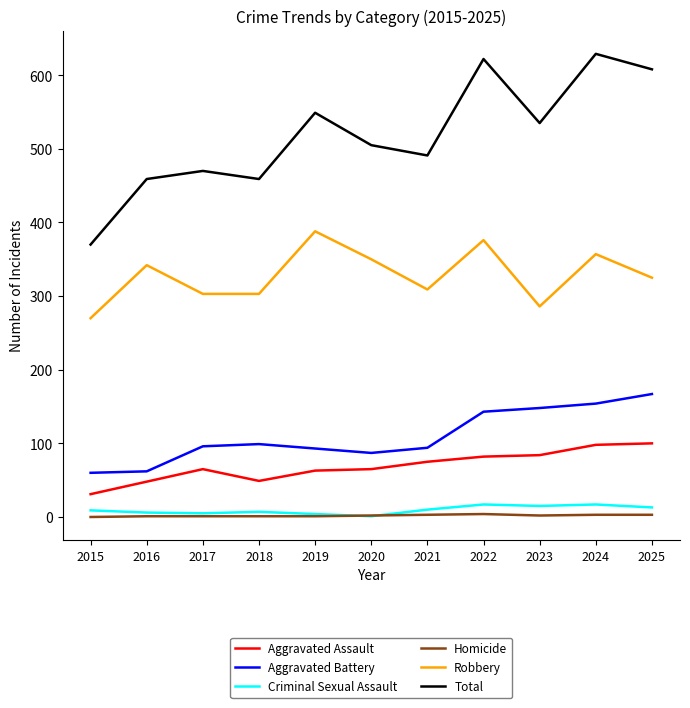

The Aggravated Assault series shows 75 at 2021. True or false?

True